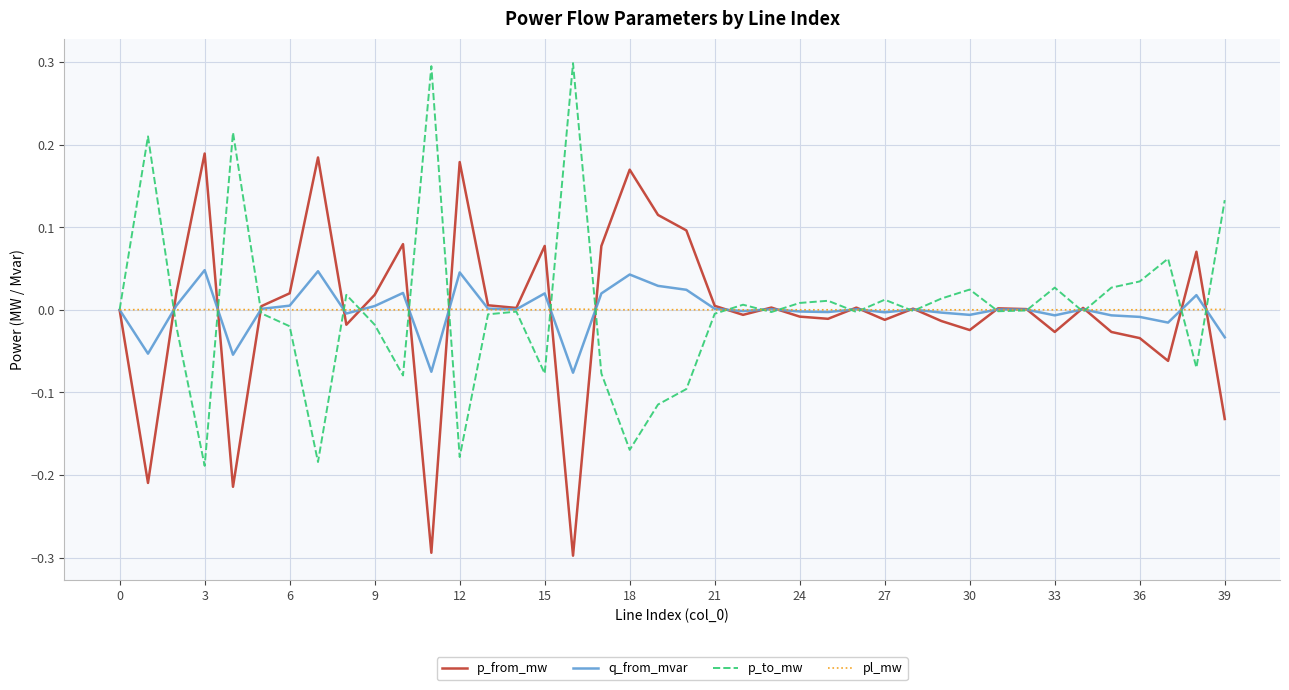

List the series in order of their peak value, highest first.

p_to_mw, p_from_mw, q_from_mvar, pl_mw